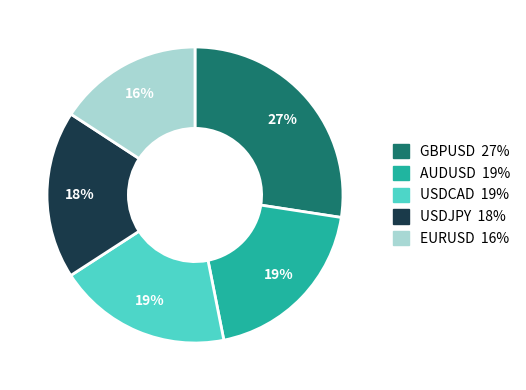

Is there any slice that represents more than half of the pie?

No